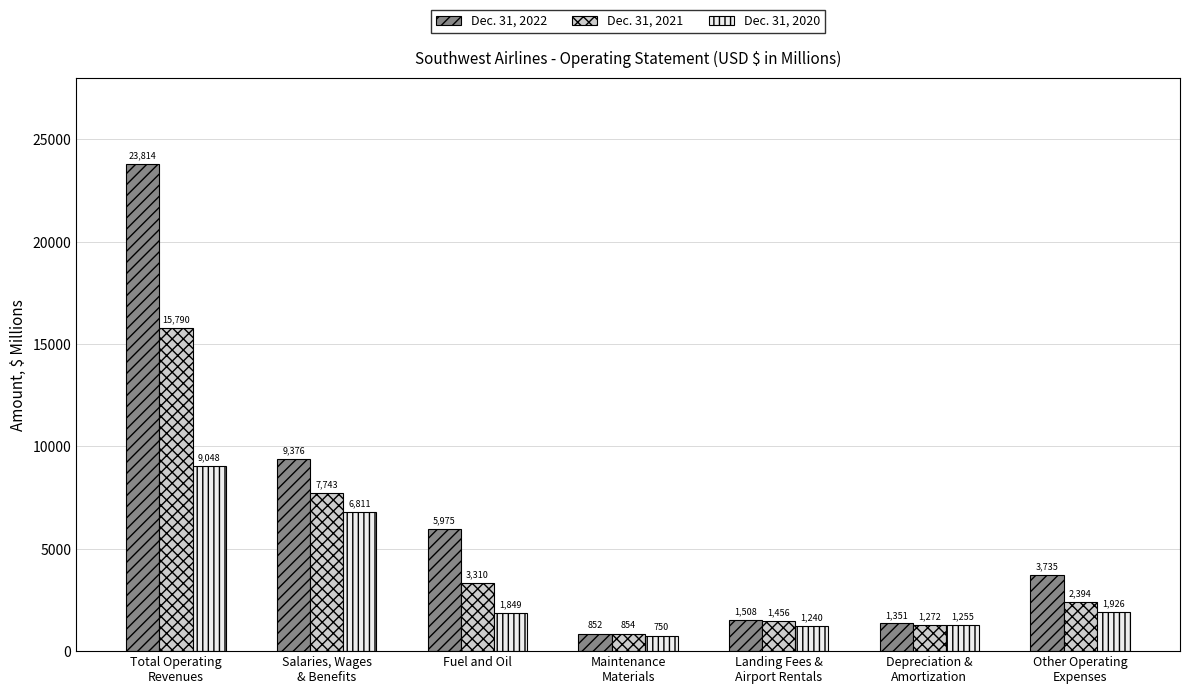

List the series in order of their overall mean, highest first.

Dec. 31, 2022, Dec. 31, 2021, Dec. 31, 2020